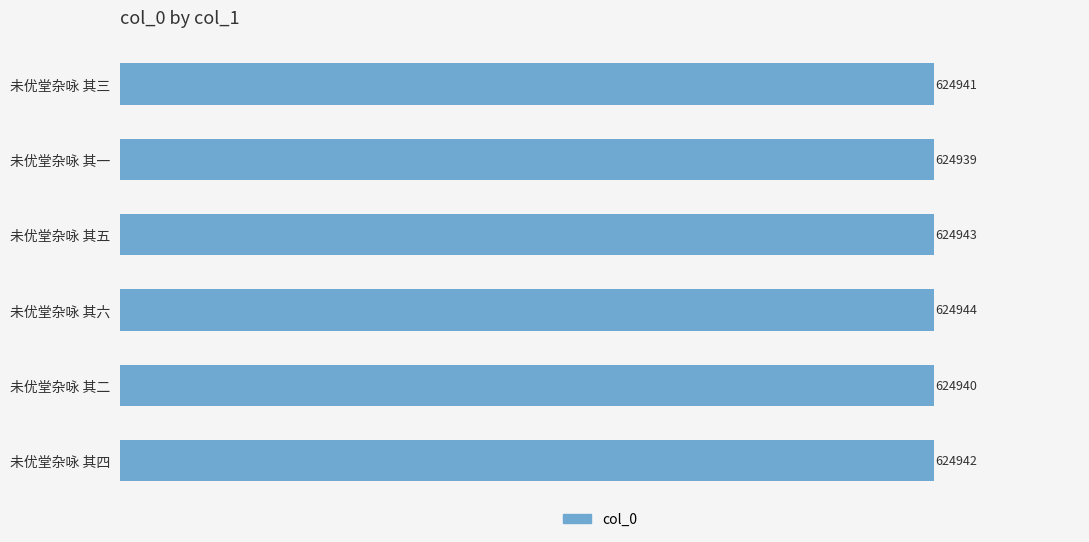

How many values are below 624942?

3